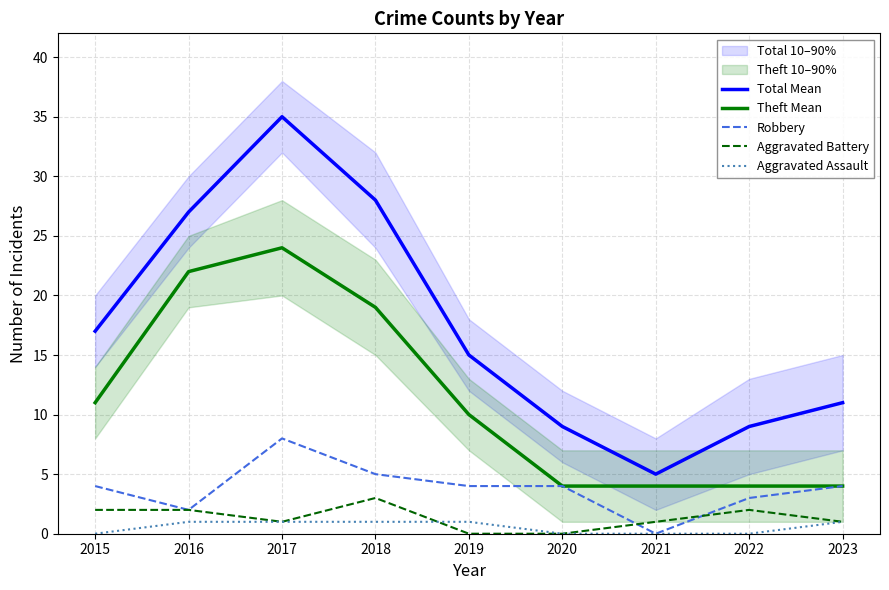

At which category is the sum across all series the highest?

2017